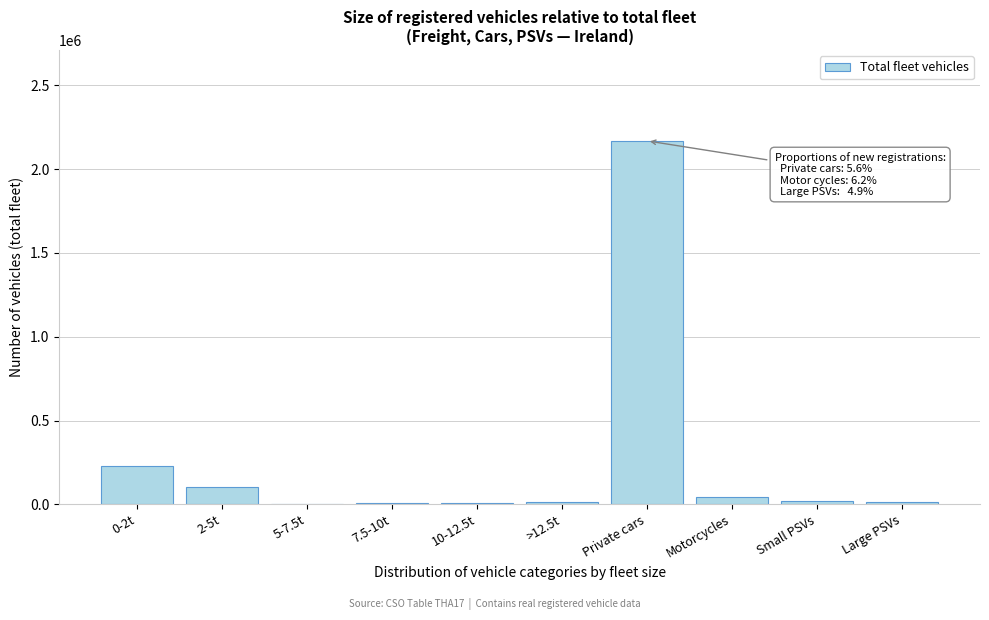

Where is the data nearest to the value 1086322?

0-2t